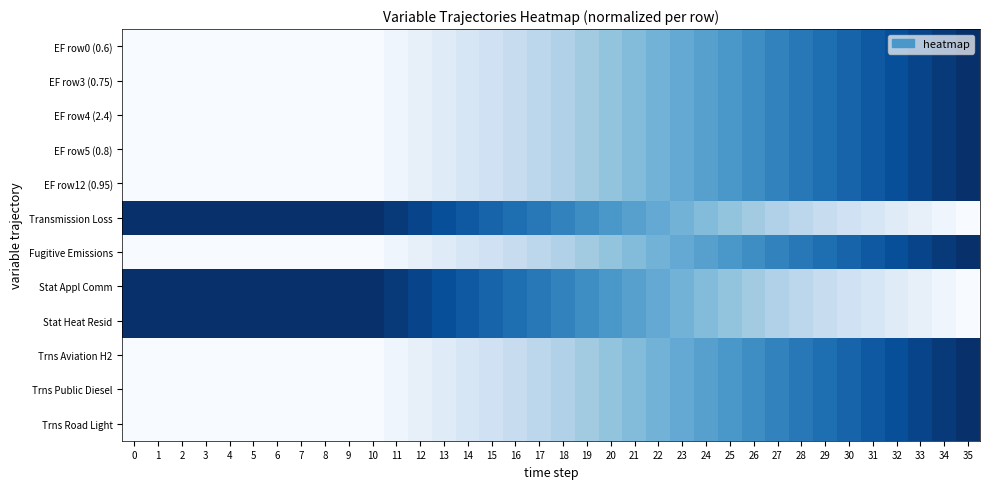

Reading right to left, transcribe all the data shown in this chart.

EF row0 (0.6): 35=1.0	34=1.0	33=0.9	32=0.9	31=0.8	30=0.8	29=0.8	28=0.7	27=0.7	26=0.6	25=0.6	24=0.6	23=0.5	22=0.5	21=0.4	20=0.4	19=0.4	18=0.3	17=0.3	16=0.2	15=0.2	14=0.2	13=0.1	12=0.1	11=0.0	10=0.0	9=0.0	8=0.0	7=0.0	6=0.0	5=0.0	4=0.0	3=0.0	2=0.0	1=0.0	0=0.0
EF row3 (0.75): 35=1.0	34=1.0	33=0.9	32=0.9	31=0.8	30=0.8	29=0.8	28=0.7	27=0.7	26=0.6	25=0.6	24=0.6	23=0.5	22=0.5	21=0.4	20=0.4	19=0.4	18=0.3	17=0.3	16=0.2	15=0.2	14=0.2	13=0.1	12=0.1	11=0.0	10=0.0	9=0.0	8=0.0	7=0.0	6=0.0	5=0.0	4=0.0	3=0.0	2=0.0	1=0.0	0=0.0
EF row4 (2.4): 35=1.0	34=1.0	33=0.9	32=0.9	31=0.8	30=0.8	29=0.8	28=0.7	27=0.7	26=0.6	25=0.6	24=0.6	23=0.5	22=0.5	21=0.4	20=0.4	19=0.4	18=0.3	17=0.3	16=0.2	15=0.2	14=0.2	13=0.1	12=0.1	11=0.0	10=0.0	9=0.0	8=0.0	7=0.0	6=0.0	5=0.0	4=0.0	3=0.0	2=0.0	1=0.0	0=0.0
EF row5 (0.8): 35=1.0	34=1.0	33=0.9	32=0.9	31=0.8	30=0.8	29=0.8	28=0.7	27=0.7	26=0.6	25=0.6	24=0.6	23=0.5	22=0.5	21=0.4	20=0.4	19=0.4	18=0.3	17=0.3	16=0.2	15=0.2	14=0.2	13=0.1	12=0.1	11=0.0	10=0.0	9=0.0	8=0.0	7=0.0	6=0.0	5=0.0	4=0.0	3=0.0	2=0.0	1=0.0	0=0.0
EF row12 (0.95): 35=1.0	34=1.0	33=0.9	32=0.9	31=0.8	30=0.8	29=0.8	28=0.7	27=0.7	26=0.6	25=0.6	24=0.6	23=0.5	22=0.5	21=0.4	20=0.4	19=0.4	18=0.3	17=0.3	16=0.2	15=0.2	14=0.2	13=0.1	12=0.1	11=0.0	10=0.0	9=0.0	8=0.0	7=0.0	6=0.0	5=0.0	4=0.0	3=0.0	2=0.0	1=0.0	0=0.0
Transmission Loss: 35=0.0	34=0.0	33=0.1	32=0.1	31=0.2	30=0.2	29=0.2	28=0.3	27=0.3	26=0.4	25=0.4	24=0.4	23=0.5	22=0.5	21=0.6	20=0.6	19=0.6	18=0.7	17=0.7	16=0.8	15=0.8	14=0.8	13=0.9	12=0.9	11=1.0	10=1.0	9=1.0	8=1.0	7=1.0	6=1.0	5=1.0	4=1.0	3=1.0	2=1.0	1=1.0	0=1.0
Fugitive Emissions: 35=1.0	34=1.0	33=0.9	32=0.9	31=0.8	30=0.8	29=0.8	28=0.7	27=0.7	26=0.6	25=0.6	24=0.6	23=0.5	22=0.5	21=0.4	20=0.4	19=0.4	18=0.3	17=0.3	16=0.2	15=0.2	14=0.2	13=0.1	12=0.1	11=0.0	10=0.0	9=0.0	8=0.0	7=0.0	6=0.0	5=0.0	4=0.0	3=0.0	2=0.0	1=0.0	0=0.0
Stat Appl Comm: 35=0.0	34=0.0	33=0.1	32=0.1	31=0.2	30=0.2	29=0.2	28=0.3	27=0.3	26=0.4	25=0.4	24=0.4	23=0.5	22=0.5	21=0.6	20=0.6	19=0.6	18=0.7	17=0.7	16=0.8	15=0.8	14=0.8	13=0.9	12=0.9	11=1.0	10=1.0	9=1.0	8=1.0	7=1.0	6=1.0	5=1.0	4=1.0	3=1.0	2=1.0	1=1.0	0=1.0
Stat Heat Resid: 35=0.0	34=0.0	33=0.1	32=0.1	31=0.2	30=0.2	29=0.2	28=0.3	27=0.3	26=0.4	25=0.4	24=0.4	23=0.5	22=0.5	21=0.6	20=0.6	19=0.6	18=0.7	17=0.7	16=0.8	15=0.8	14=0.8	13=0.9	12=0.9	11=1.0	10=1.0	9=1.0	8=1.0	7=1.0	6=1.0	5=1.0	4=1.0	3=1.0	2=1.0	1=1.0	0=1.0
Trns Aviation H2: 35=1.0	34=1.0	33=0.9	32=0.9	31=0.8	30=0.8	29=0.8	28=0.7	27=0.7	26=0.6	25=0.6	24=0.6	23=0.5	22=0.5	21=0.4	20=0.4	19=0.4	18=0.3	17=0.3	16=0.2	15=0.2	14=0.2	13=0.1	12=0.1	11=0.0	10=0.0	9=0.0	8=0.0	7=0.0	6=0.0	5=0.0	4=0.0	3=0.0	2=0.0	1=0.0	0=0.0
Trns Public Diesel: 35=1.0	34=1.0	33=0.9	32=0.9	31=0.8	30=0.8	29=0.8	28=0.7	27=0.7	26=0.6	25=0.6	24=0.6	23=0.5	22=0.5	21=0.4	20=0.4	19=0.4	18=0.3	17=0.3	16=0.2	15=0.2	14=0.2	13=0.1	12=0.1	11=0.0	10=0.0	9=0.0	8=0.0	7=0.0	6=0.0	5=0.0	4=0.0	3=0.0	2=0.0	1=0.0	0=0.0
Trns Road Light: 35=1.0	34=1.0	33=0.9	32=0.9	31=0.8	30=0.8	29=0.8	28=0.7	27=0.7	26=0.6	25=0.6	24=0.6	23=0.5	22=0.5	21=0.4	20=0.4	19=0.4	18=0.3	17=0.3	16=0.2	15=0.2	14=0.2	13=0.1	12=0.1	11=0.0	10=0.0	9=0.0	8=0.0	7=0.0	6=0.0	5=0.0	4=0.0	3=0.0	2=0.0	1=0.0	0=0.0